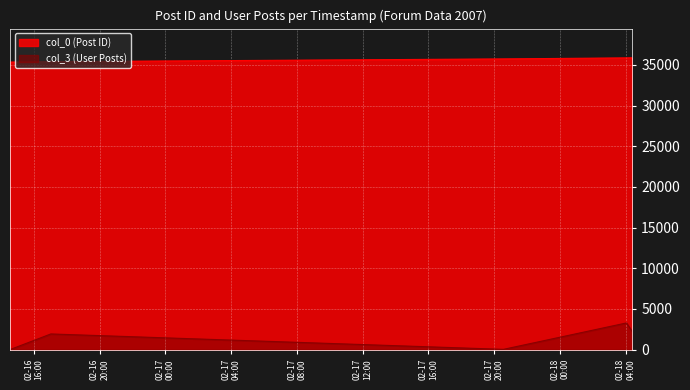

At which category is the sum across all series the highest?

2007-02-18 04:03:00